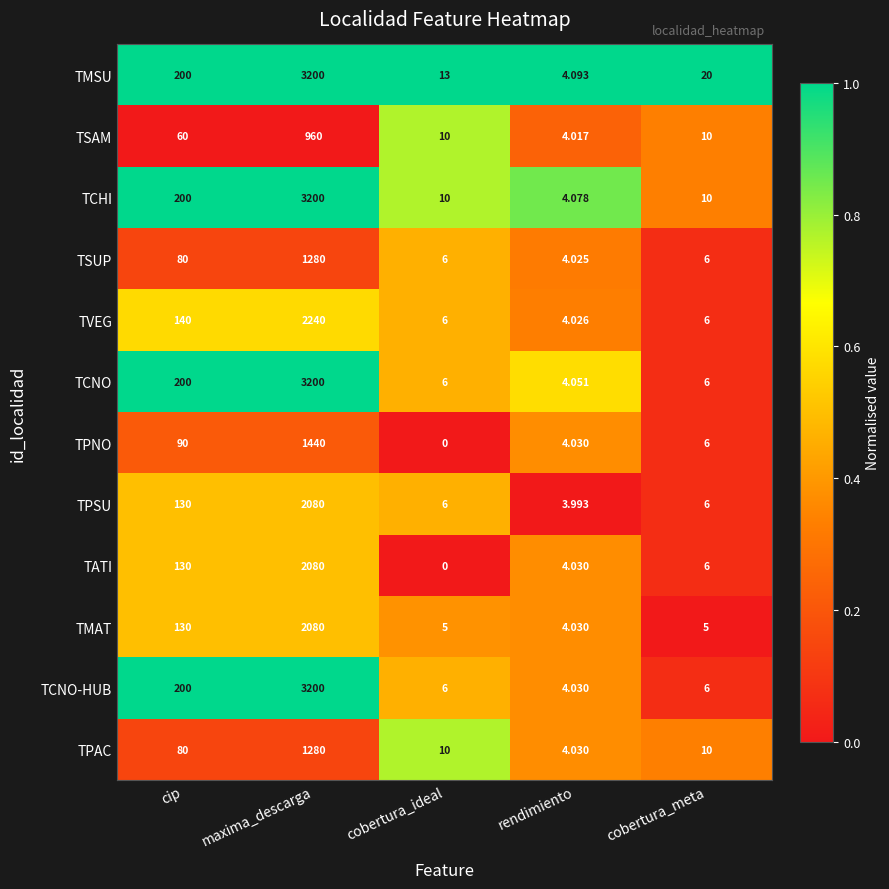

Rank the categories by TMSU value from highest to lowest.

maxima_descarga, cip, cobertura_meta, cobertura_ideal, rendimiento